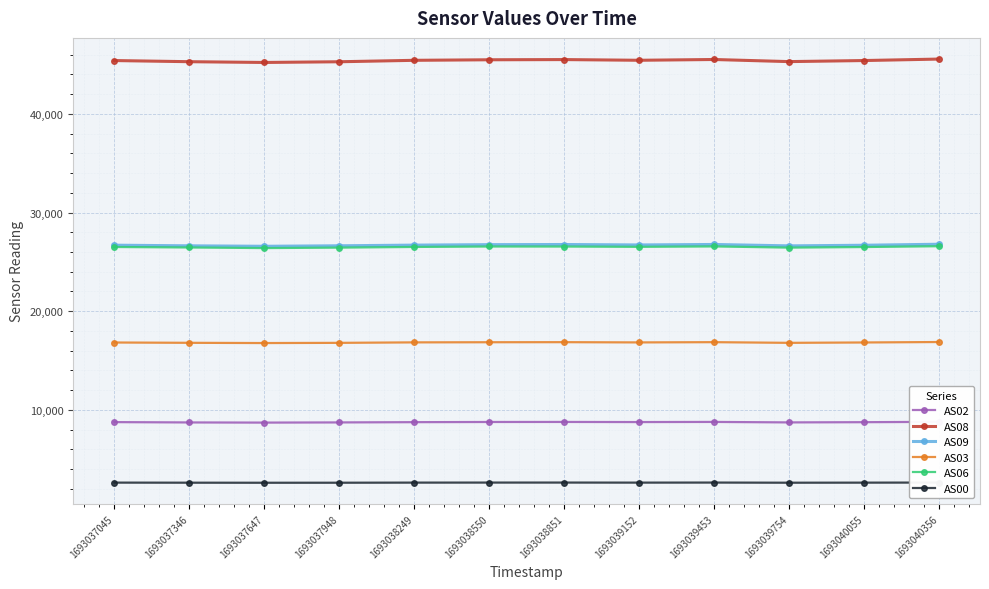

Which series has the largest range (max minus min)?

AS08